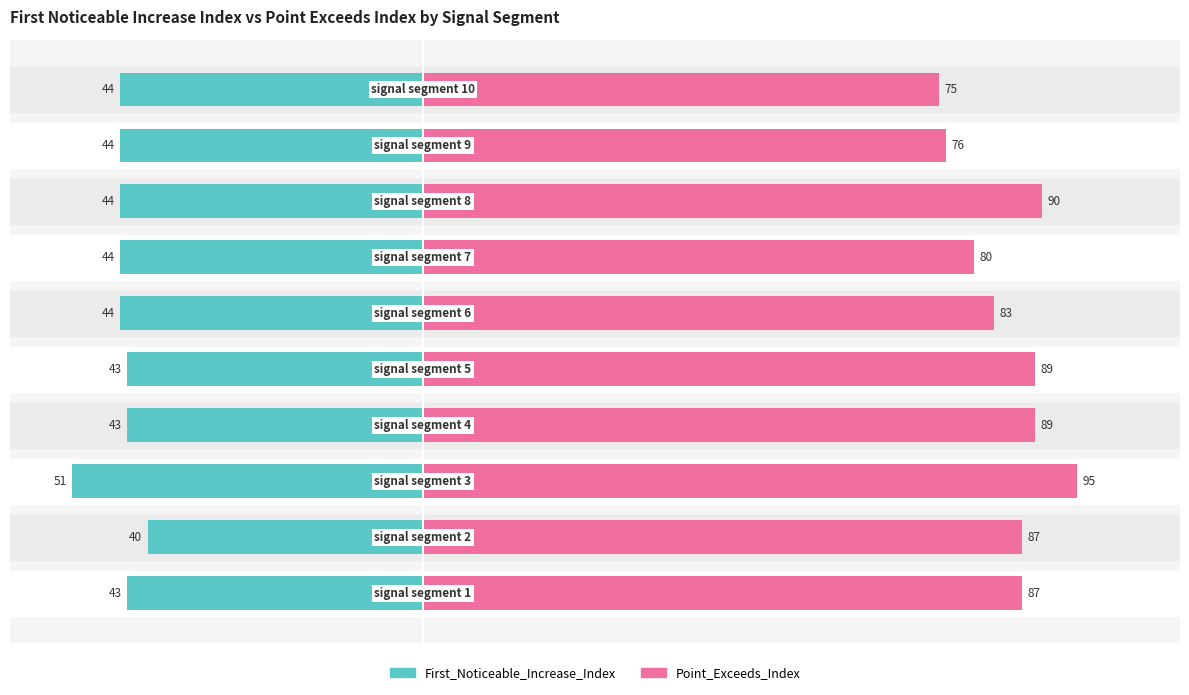

Rank the series by their maximum value, from highest to lowest.

Point_Exceeds_Index, First_Noticeable_Increase_Index